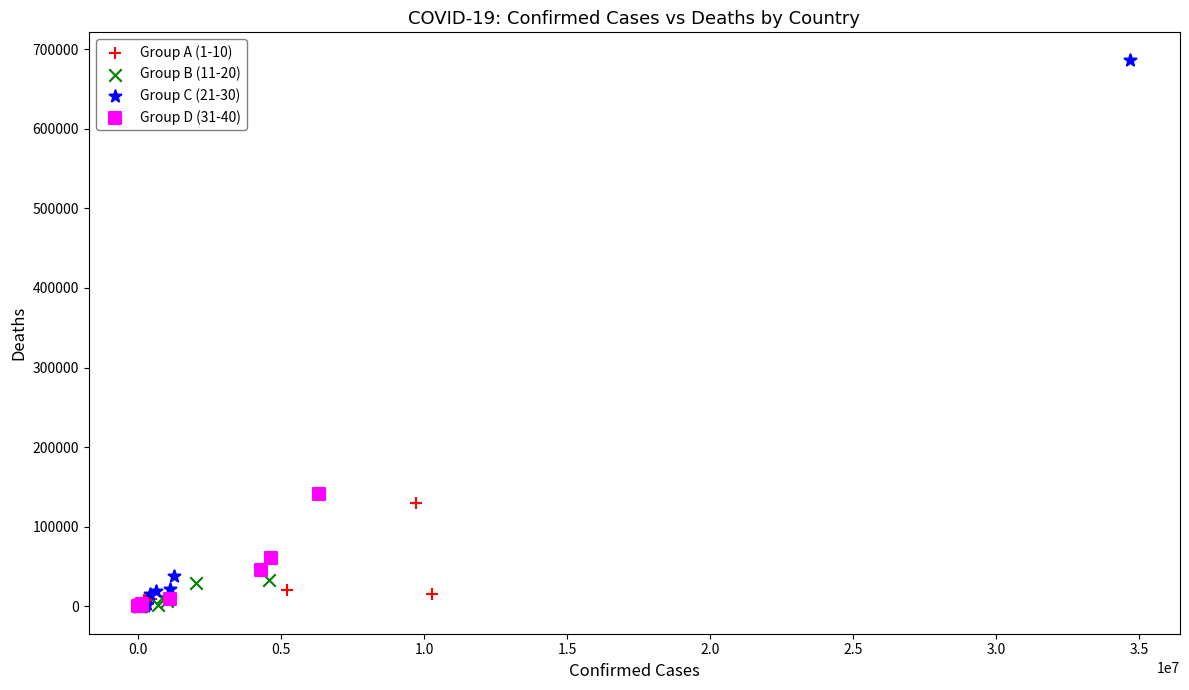

Which series has the widest spread of Y values?

Group C (21-30)